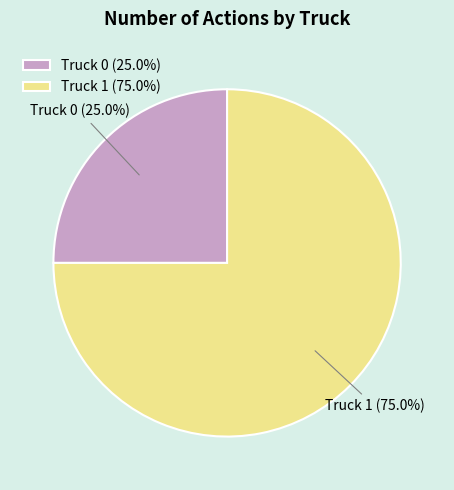

Between Truck 0 and Truck 1, which is larger?

Truck 1